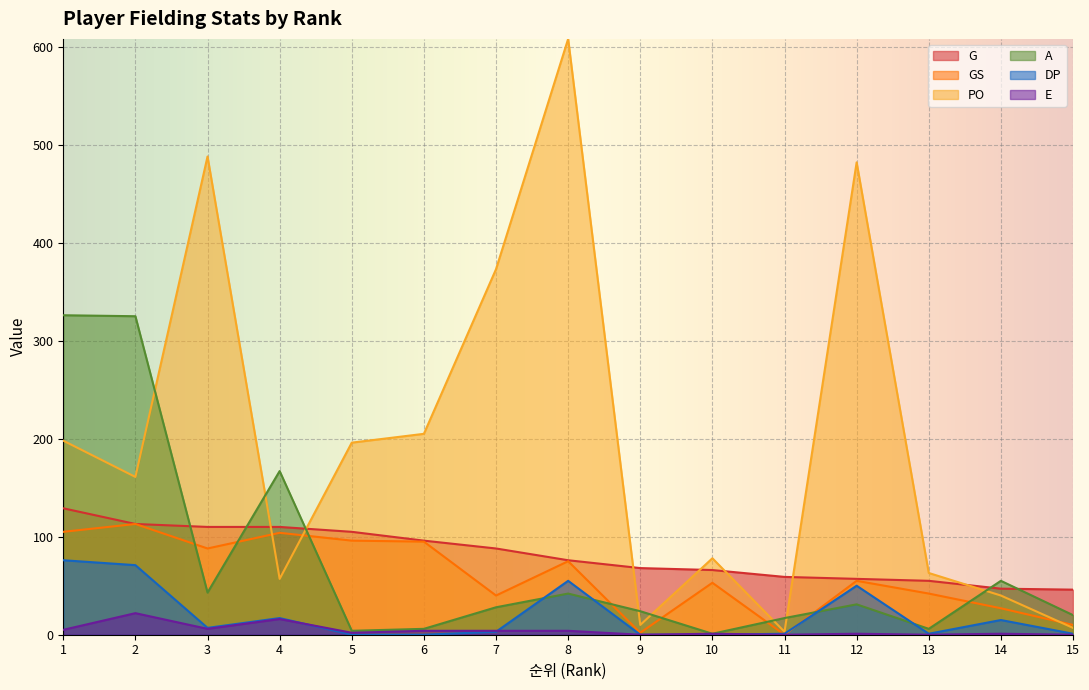

What value does the G series have at 10, to the nearest 5?

65